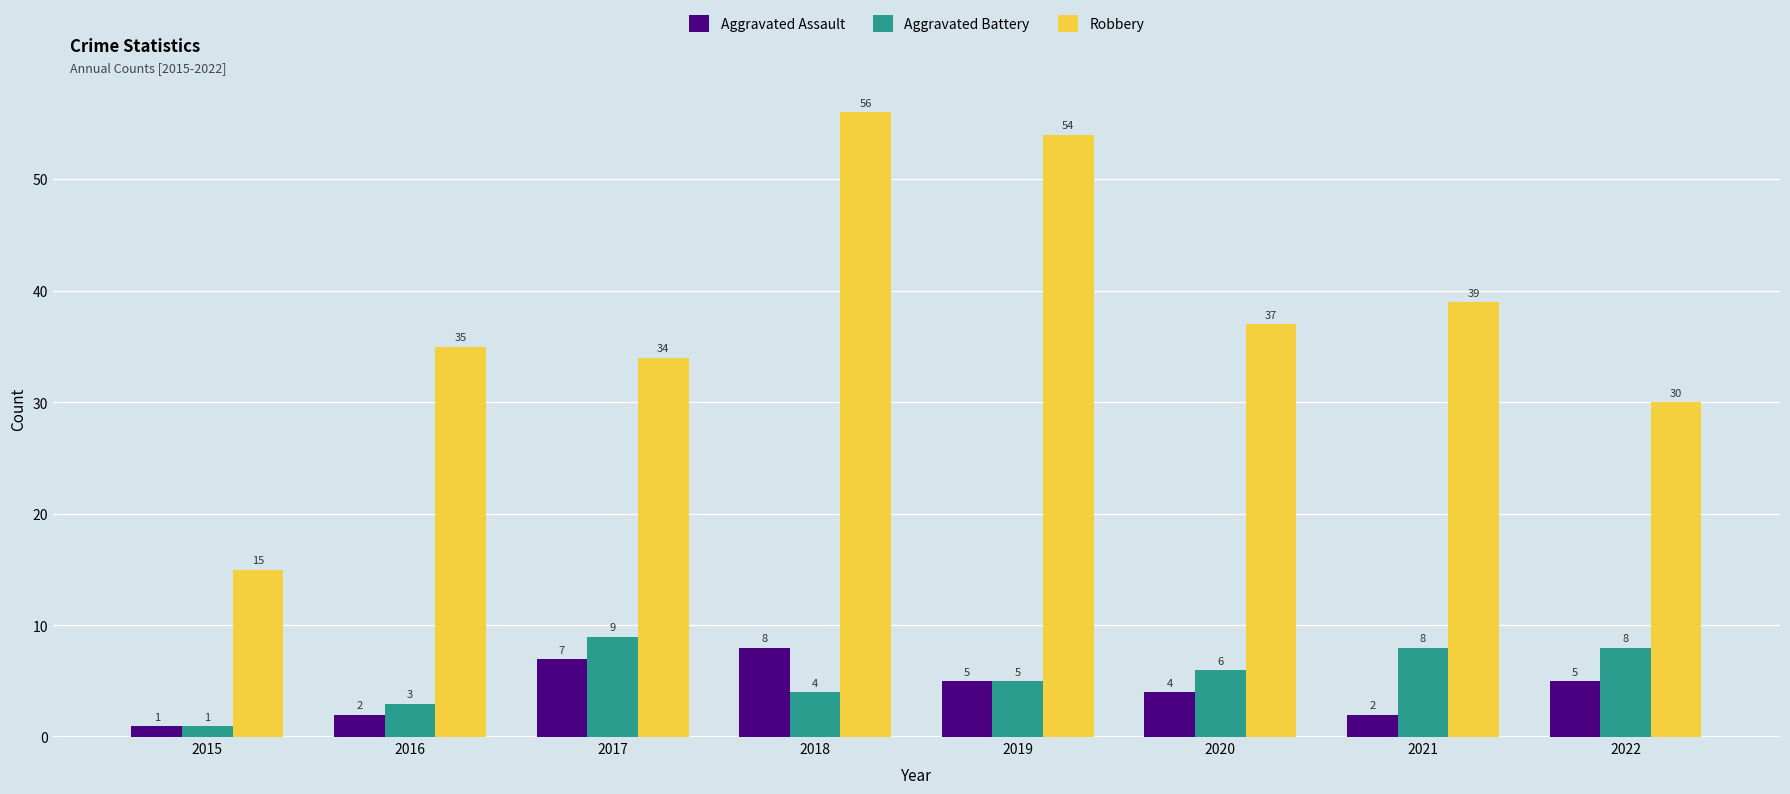

Reading left to right, transcribe all the data shown in this chart.

Aggravated Assault: 1	2	7	8	5	4	2	5
Aggravated Battery: 1	3	9	4	5	6	8	8
Robbery: 15	35	34	56	54	37	39	30